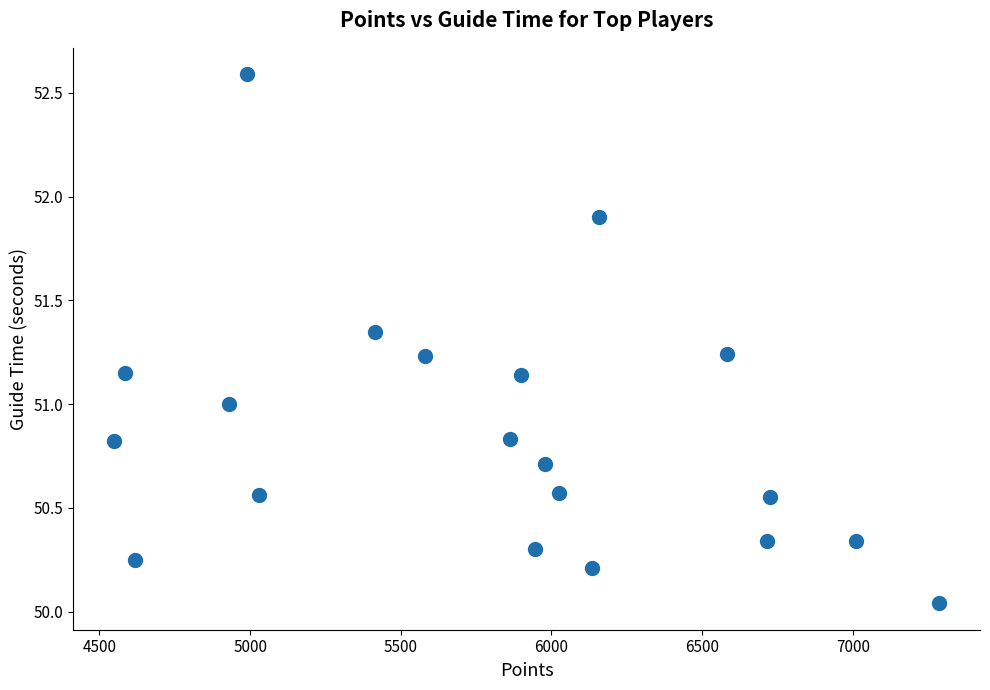

What is the range of X values (max minus min)?

2735.0